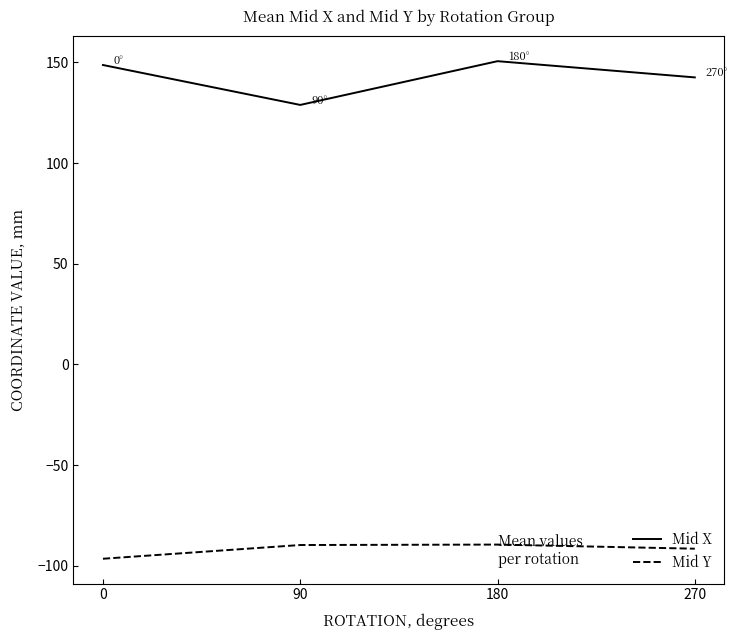

What is the difference between the maximum and minimum values in the Mid Y series?

7.0